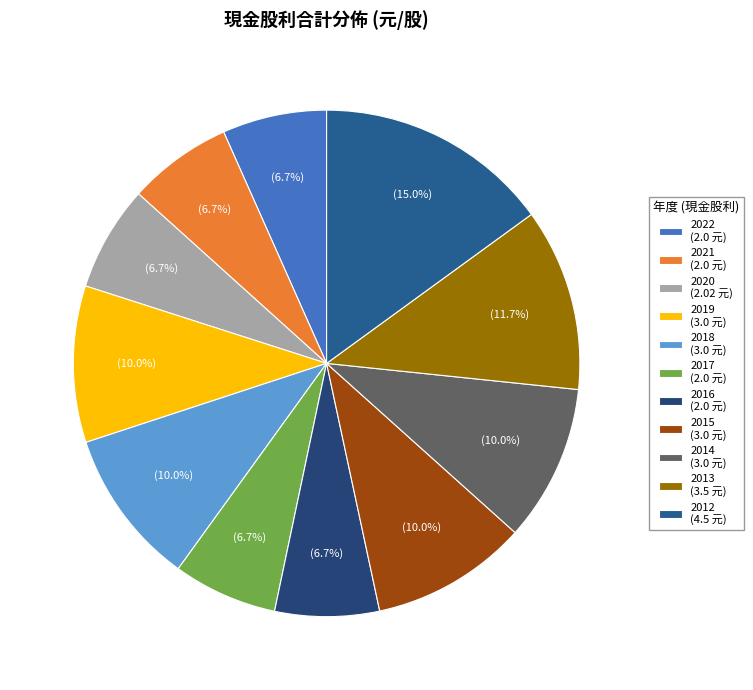

Combined, do 2021 and 2017 account for over 50%?

No